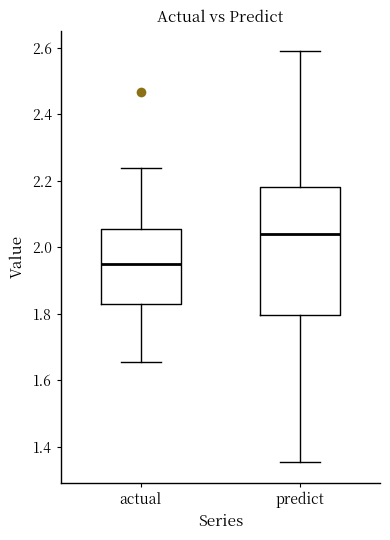

Which box has the highest median line?

predict